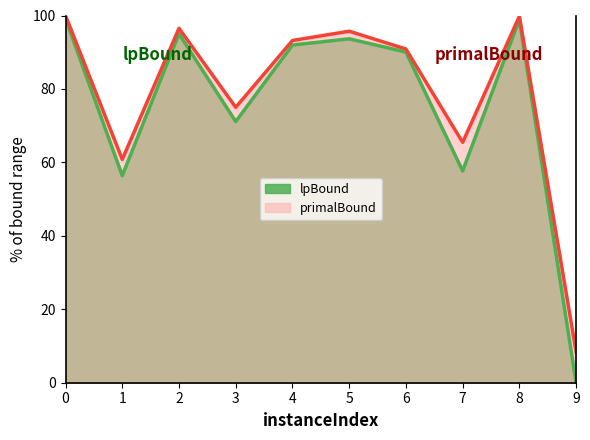

How many lines are shown in the chart?

2